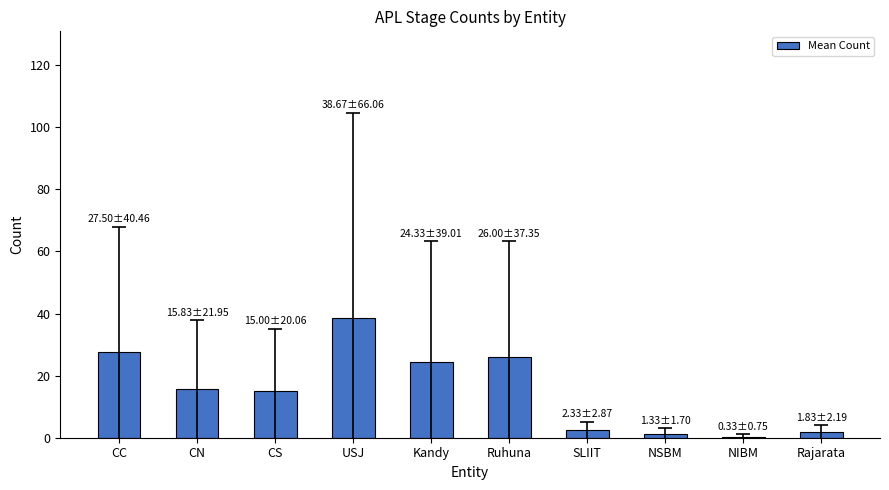

The value at CN is 22.6. True or false?

False